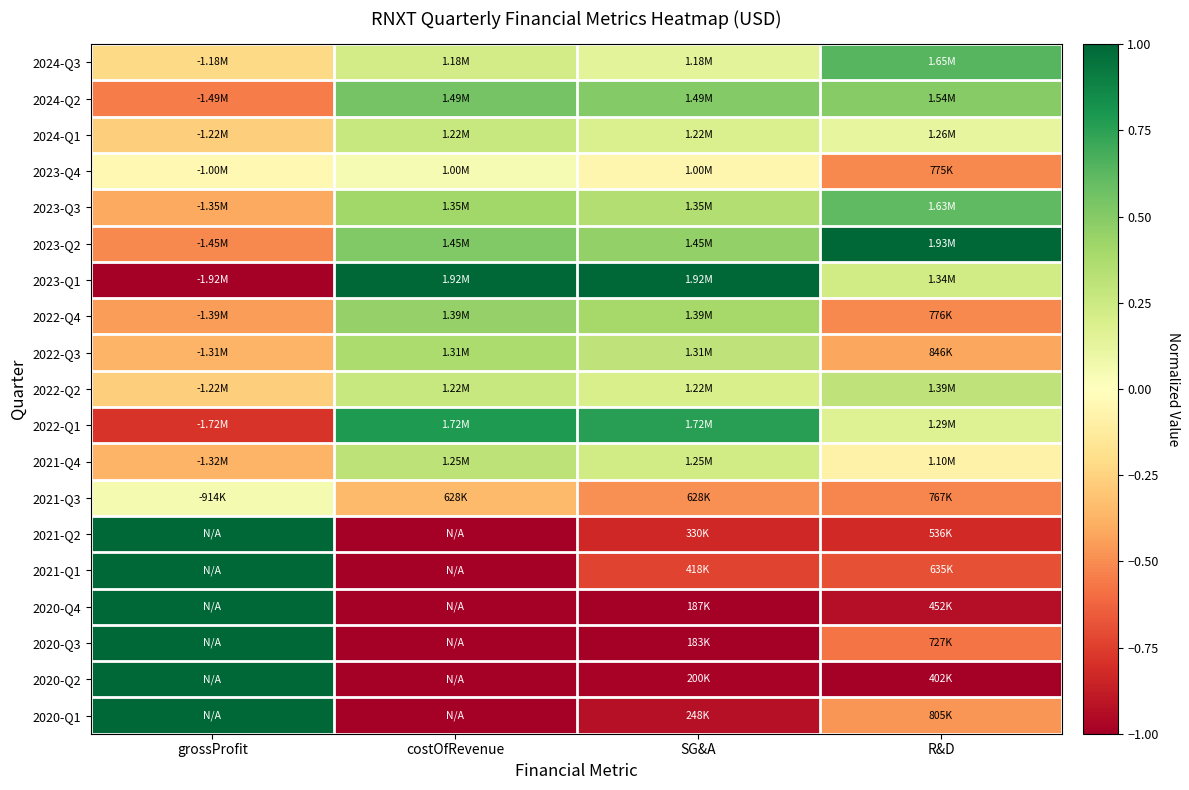

Reading left to right, what are all the values shown in this chart?

2024-Q3: grossProfit=-0.2	costOfRevenue=0.2	SG&A=0.1	R&D=0.6
2024-Q2: grossProfit=-0.6	costOfRevenue=0.6	SG&A=0.5	R&D=0.5
2024-Q1: grossProfit=-0.3	costOfRevenue=0.3	SG&A=0.2	R&D=0.1
2023-Q4: grossProfit=-0.0	costOfRevenue=0.0	SG&A=-0.1	R&D=-0.5
2023-Q3: grossProfit=-0.4	costOfRevenue=0.4	SG&A=0.3	R&D=0.6
2023-Q2: grossProfit=-0.5	costOfRevenue=0.5	SG&A=0.5	R&D=1.0
2023-Q1: grossProfit=-1.0	costOfRevenue=1.0	SG&A=1.0	R&D=0.2
2022-Q4: grossProfit=-0.4	costOfRevenue=0.4	SG&A=0.4	R&D=-0.5
2022-Q3: grossProfit=-0.4	costOfRevenue=0.4	SG&A=0.3	R&D=-0.4
2022-Q2: grossProfit=-0.3	costOfRevenue=0.3	SG&A=0.2	R&D=0.3
2022-Q1: grossProfit=-0.8	costOfRevenue=0.8	SG&A=0.8	R&D=0.2
2021-Q4: grossProfit=-0.4	costOfRevenue=0.3	SG&A=0.2	R&D=-0.1
2021-Q3: grossProfit=0.0	costOfRevenue=-0.3	SG&A=-0.5	R&D=-0.5
2021-Q2: grossProfit=1.0	costOfRevenue=-1.0	SG&A=-0.8	R&D=-0.8
2021-Q1: grossProfit=1.0	costOfRevenue=-1.0	SG&A=-0.7	R&D=-0.7
2020-Q4: grossProfit=1.0	costOfRevenue=-1.0	SG&A=-1.0	R&D=-0.9
2020-Q3: grossProfit=1.0	costOfRevenue=-1.0	SG&A=-1.0	R&D=-0.6
2020-Q2: grossProfit=1.0	costOfRevenue=-1.0	SG&A=-1.0	R&D=-1.0
2020-Q1: grossProfit=1.0	costOfRevenue=-1.0	SG&A=-0.9	R&D=-0.5